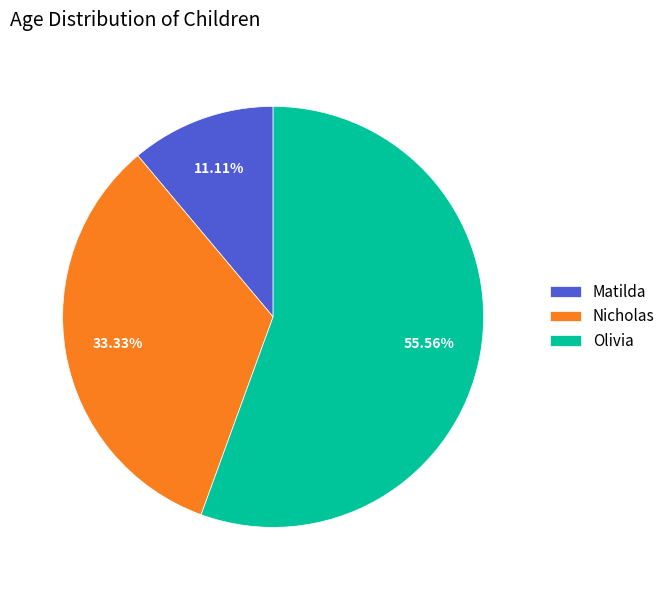

What portion of the pie excludes Nicholas?

66.7%